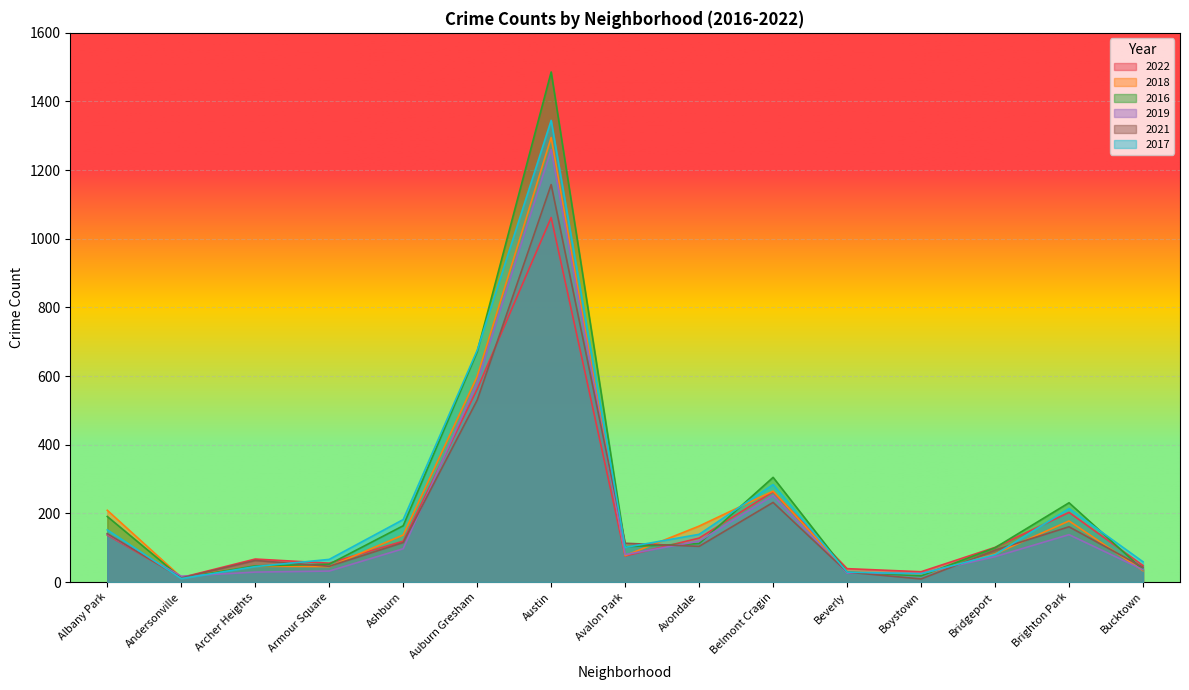

What is the difference between the second highest and minimum values in the 2019 series?

565